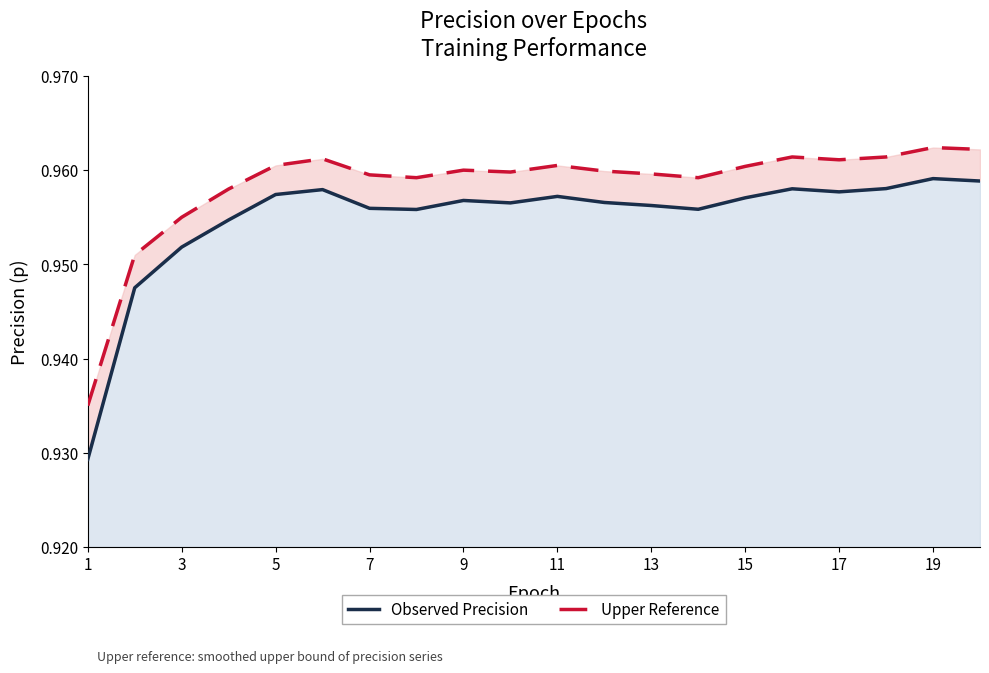

What are all the series names shown in the legend?

Observed Precision, Upper Reference